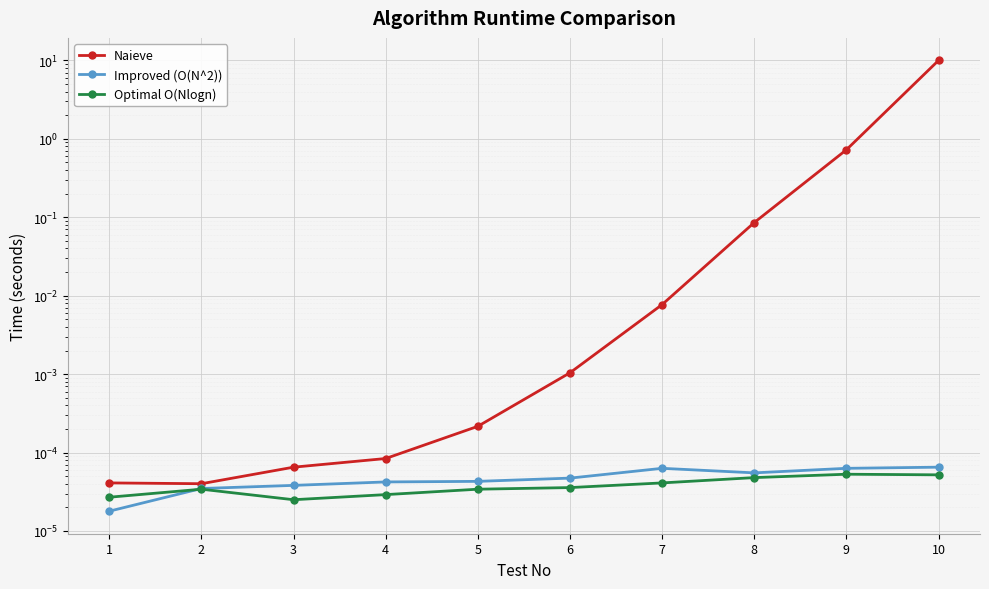

What is the greatest value displayed?

10.0